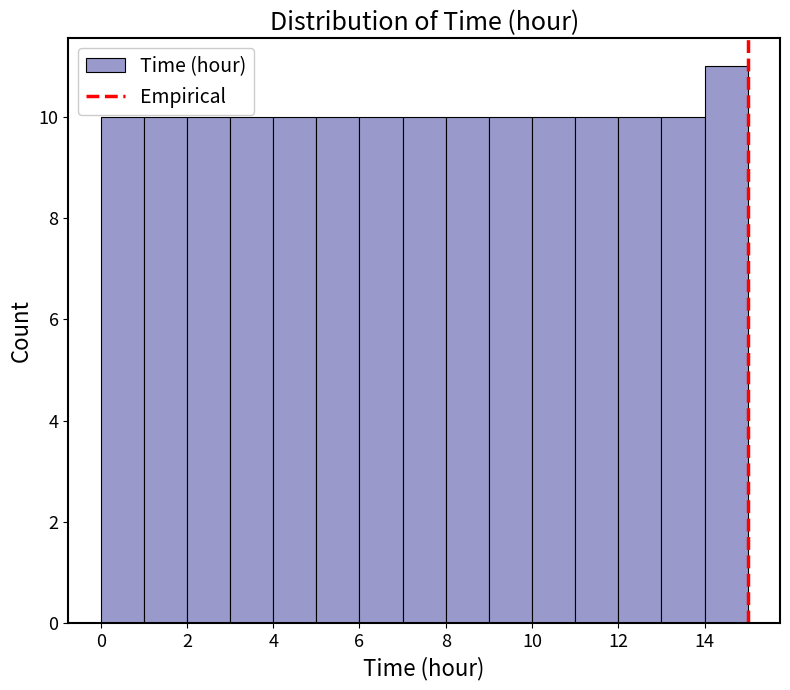

Reading left to right, transcribe this chart: for each bar, give the range it covers on the x-axis and its height. The values are not printed on the chart, so give them approximately, as read against the axis.

0 to 1: 10
1 to 2: 10
2 to 3: 10
3 to 4: 10
4 to 5: 10
5 to 6: 10
6 to 7: 10
7 to 8: 10
8 to 9: 10
9 to 10: 10
10 to 11: 10
11 to 12: 10
12 to 13: 10
13 to 14: 10
14 to 15: 11